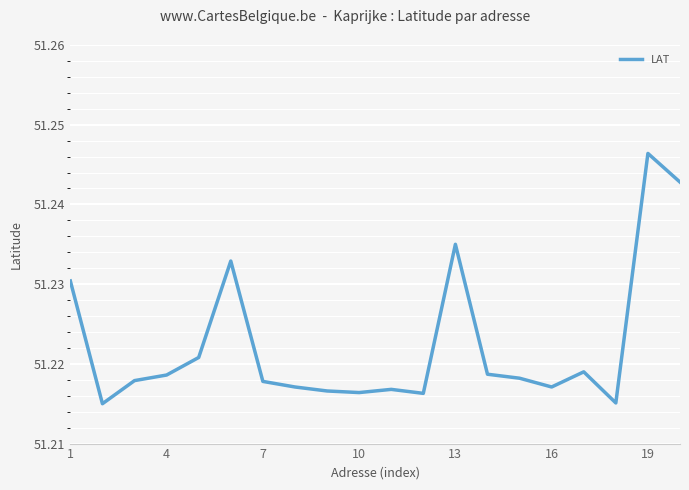

How many interior local valleys (lower than both neighbors) does the data have?

5